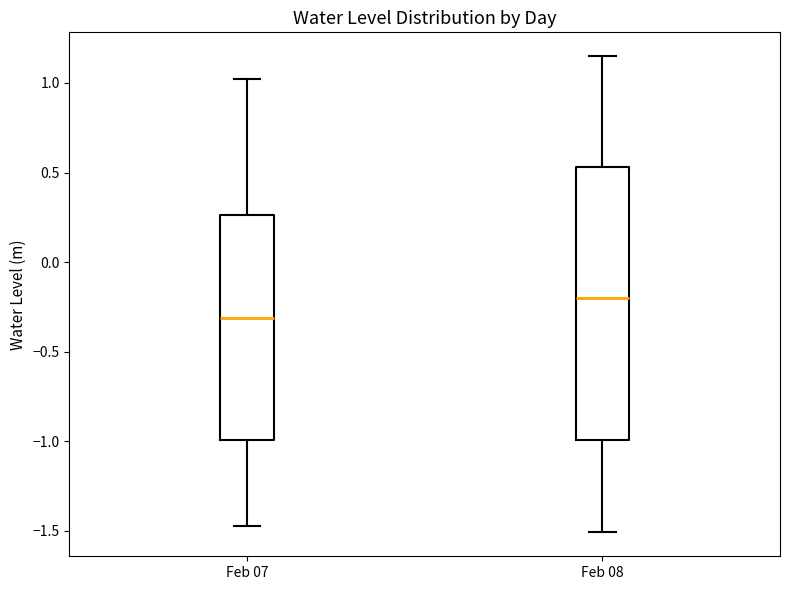

Where does the median line of the box for Feb 08 sit on the y-axis? The values are not printed on the chart, so give them approximately, as read against the axis.

-0.20